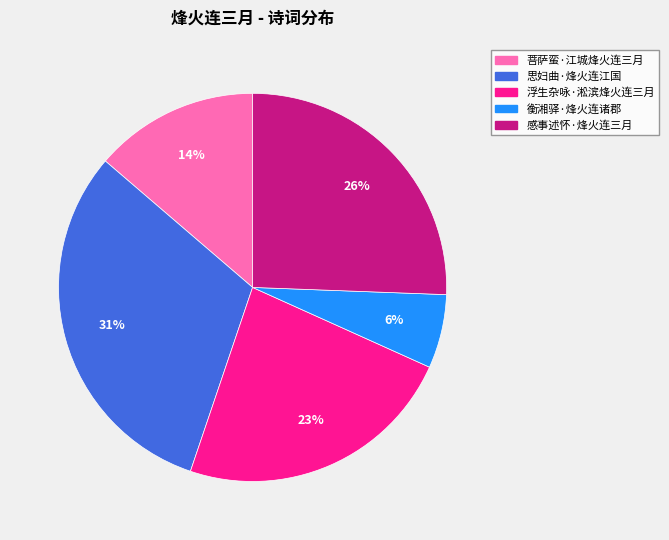

What percentage is the 菩萨蛮·江城烽火连三月 slice, to the nearest percent?

14%